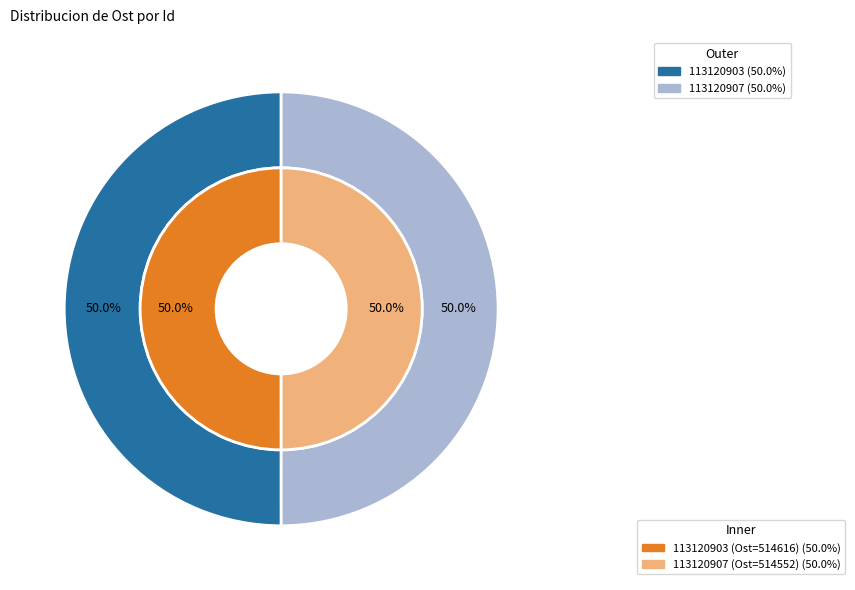

Count the number of slices in the pie.

2